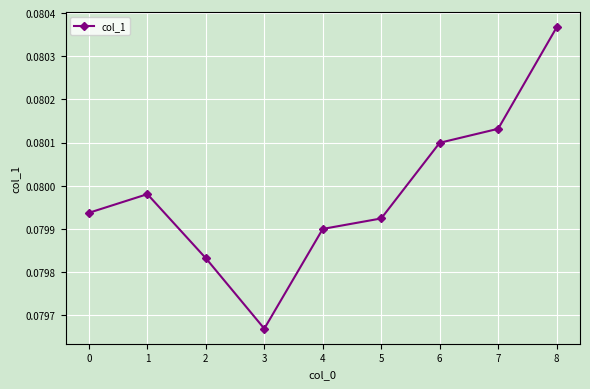

Which label corresponds to the largest value in the chart?

8